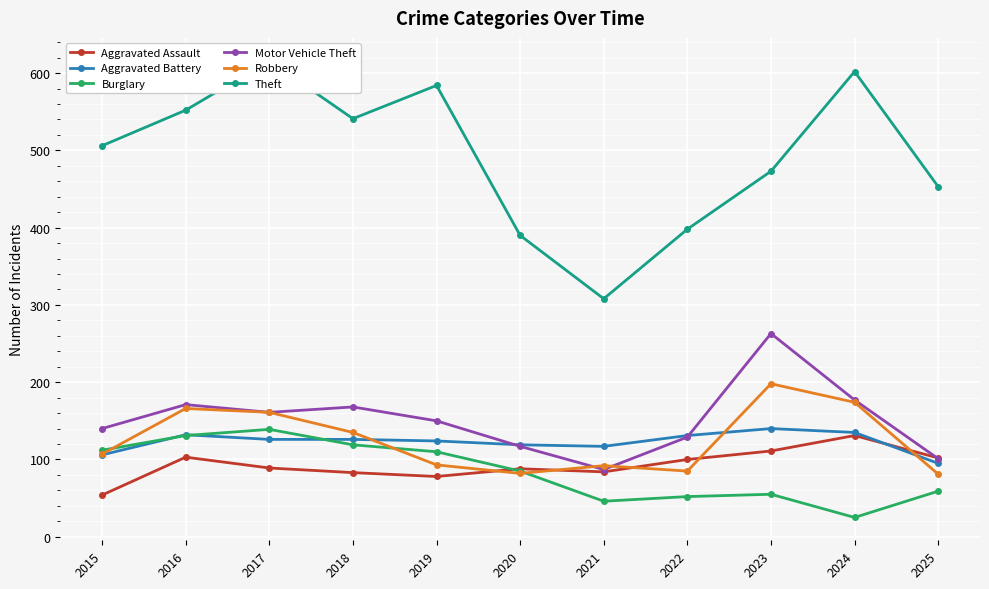

What are all the series names shown in the legend?

Aggravated Assault, Aggravated Battery, Burglary, Motor Vehicle Theft, Robbery, Theft